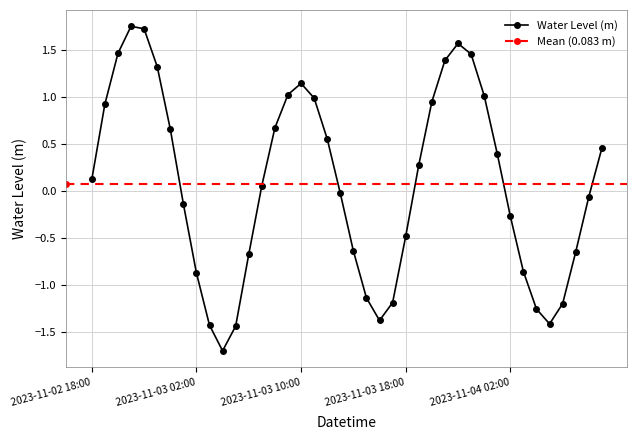

Is this an area chart (filled region under the line)?

No